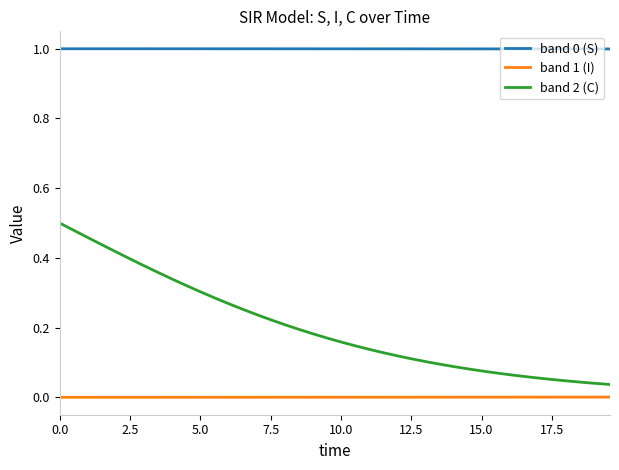

What is the lowest value of the band 0 (S) series?

1.0